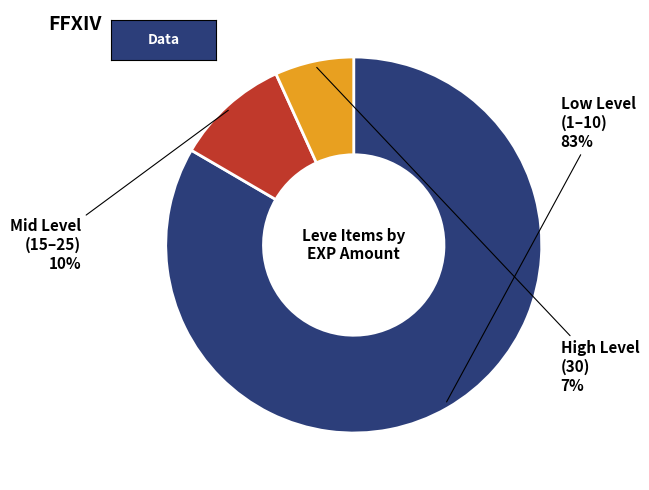

To the nearest percent, what is the average slice percentage?

33%